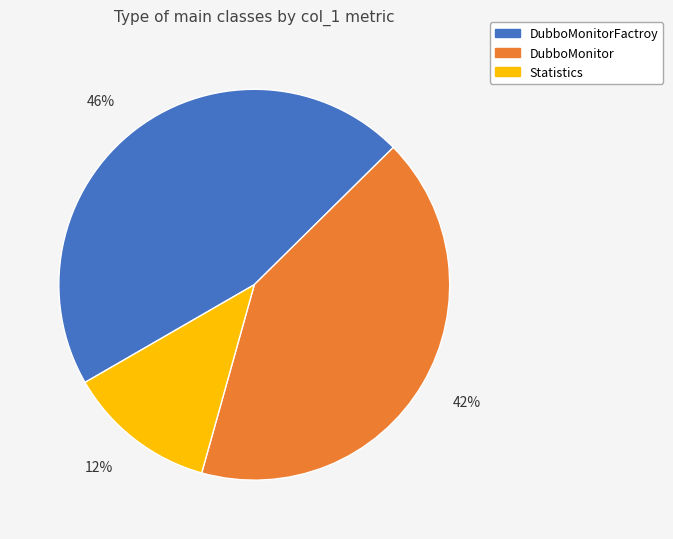

Which has a higher value, DubboMonitorFactroy or DubboMonitor?

DubboMonitorFactroy